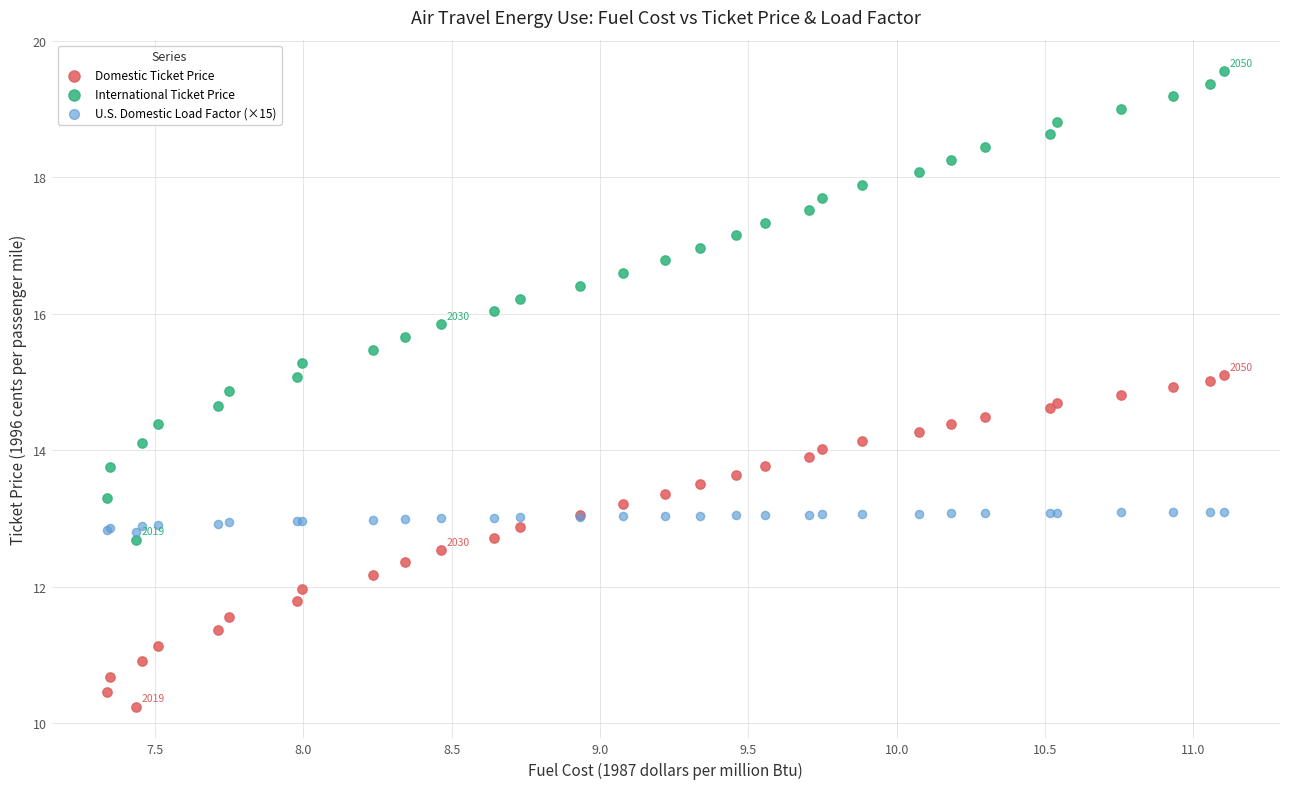

Which series has the largest Y range (max minus min)?

International Ticket Price